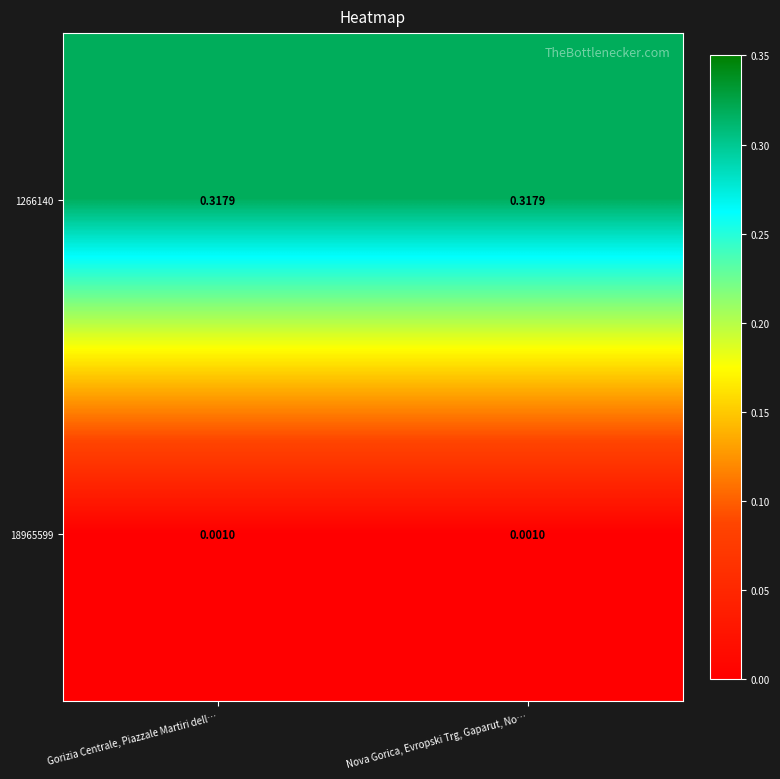

Is the value of 1266140 at Gorizia Centrale, Piazzale Martiri dell… greater than the value of 18965599 at Nova Gorica, Evropski Trg, Gaparut, No…?

Yes